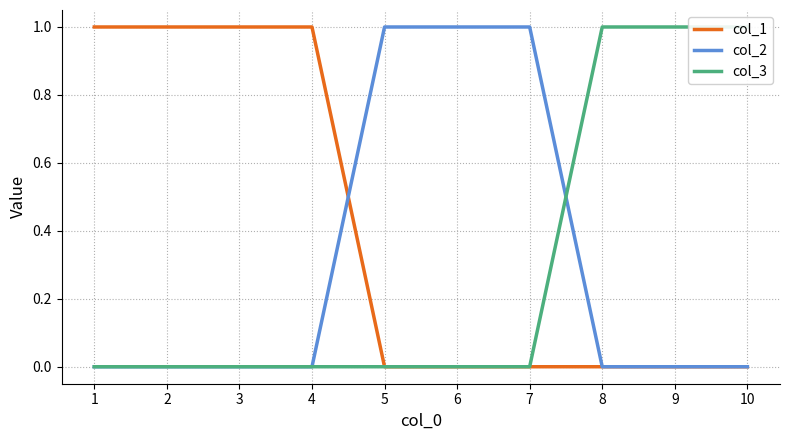

At 1, list the series in order from largest to smallest.

col_1, col_2, col_3